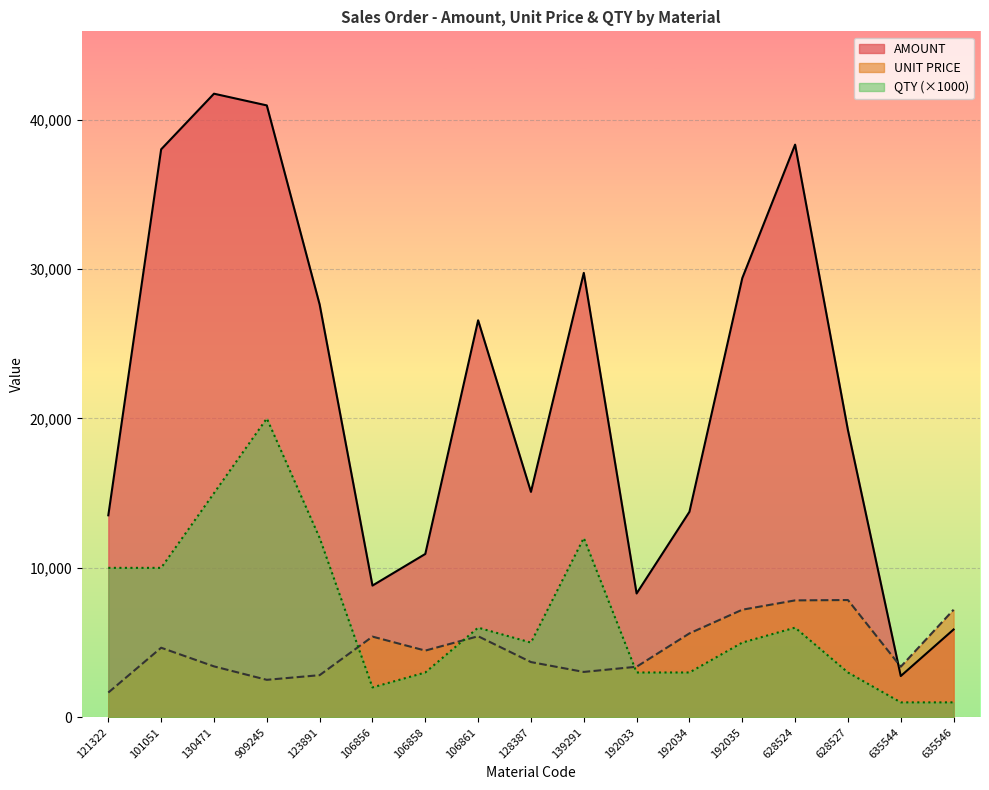

What is the difference between the highest and lowest values at 628524?

32318.3